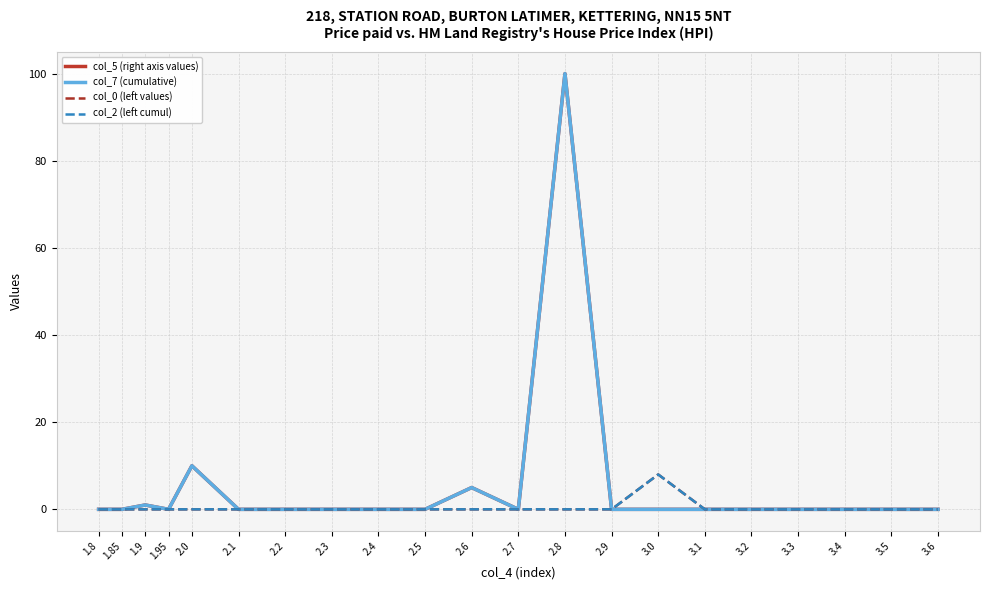

Does the chart have visible grid lines?

Yes